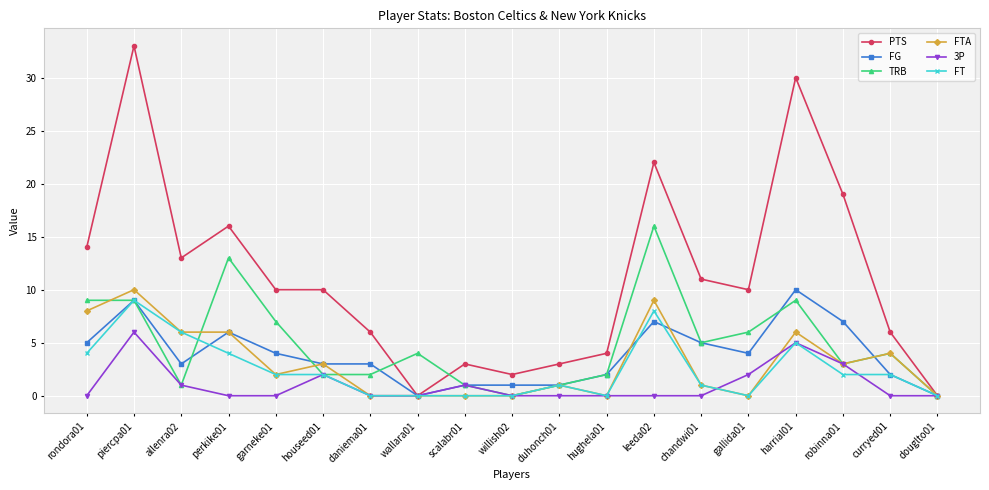

At which category is the sum across all series the highest?

piercpa01